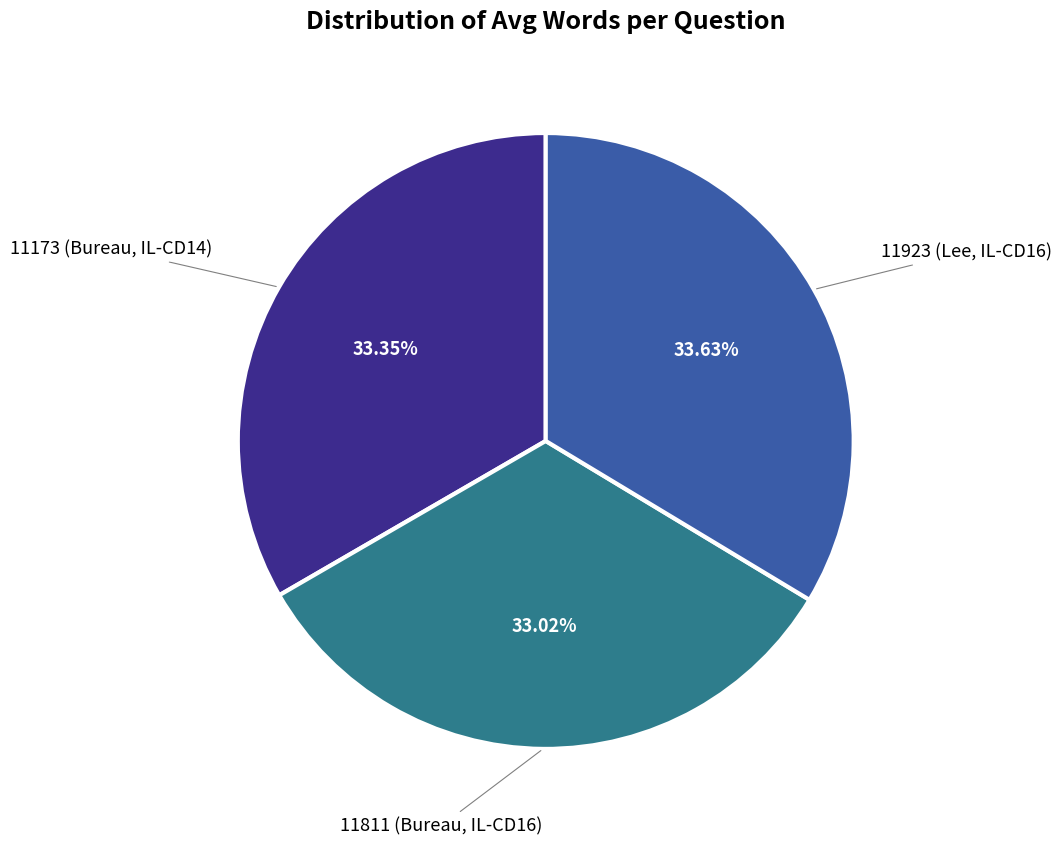

What percentage do 11923 (Lee, IL-CD16) and 11173 (Bureau, IL-CD14) together represent?

67.0%